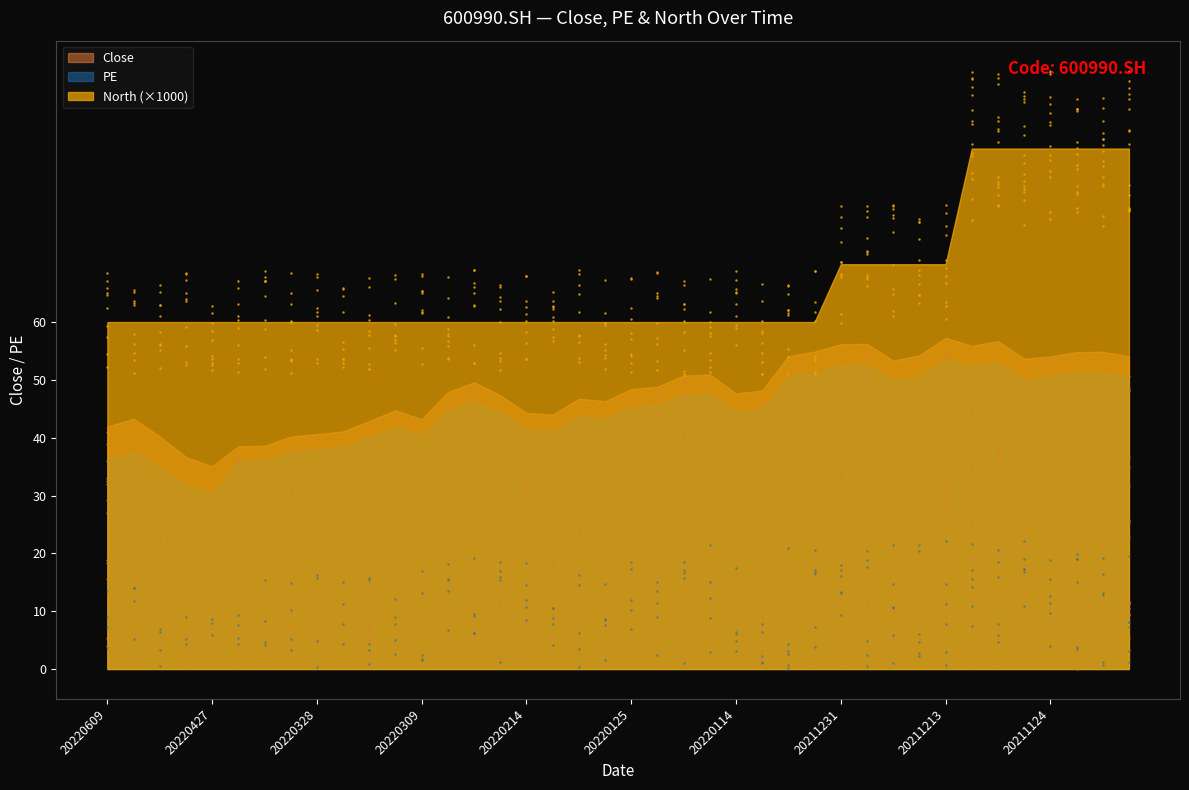

Which series has the widest spread of Y values?

PE